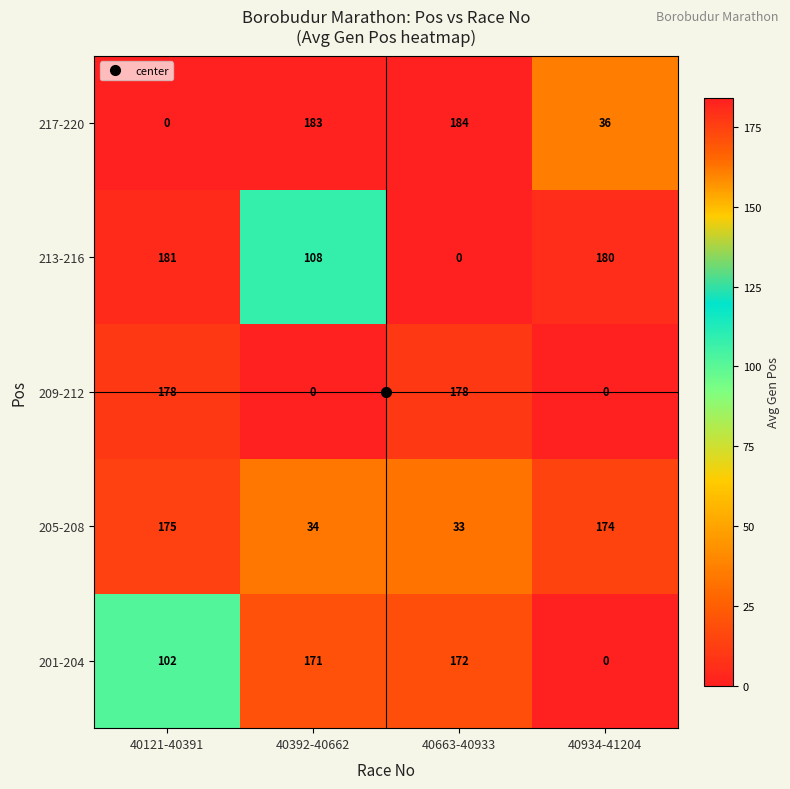

The value of 217-220 at 40663-40933 is 275. True or false?

False